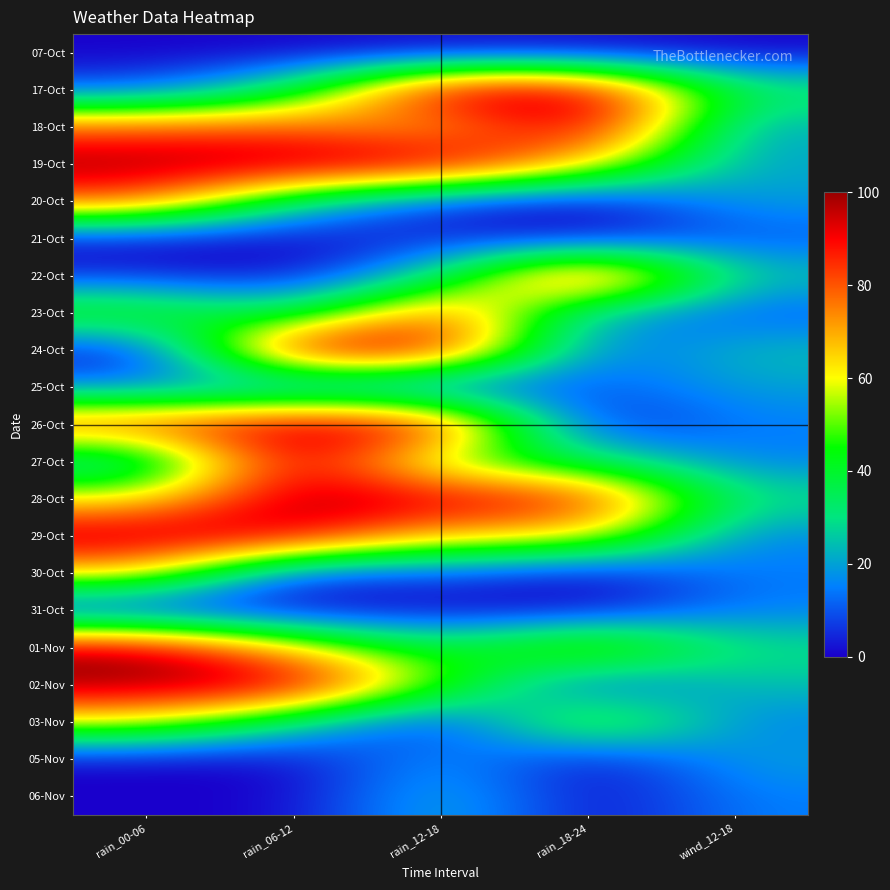

Count the number of categories in the chart.

5